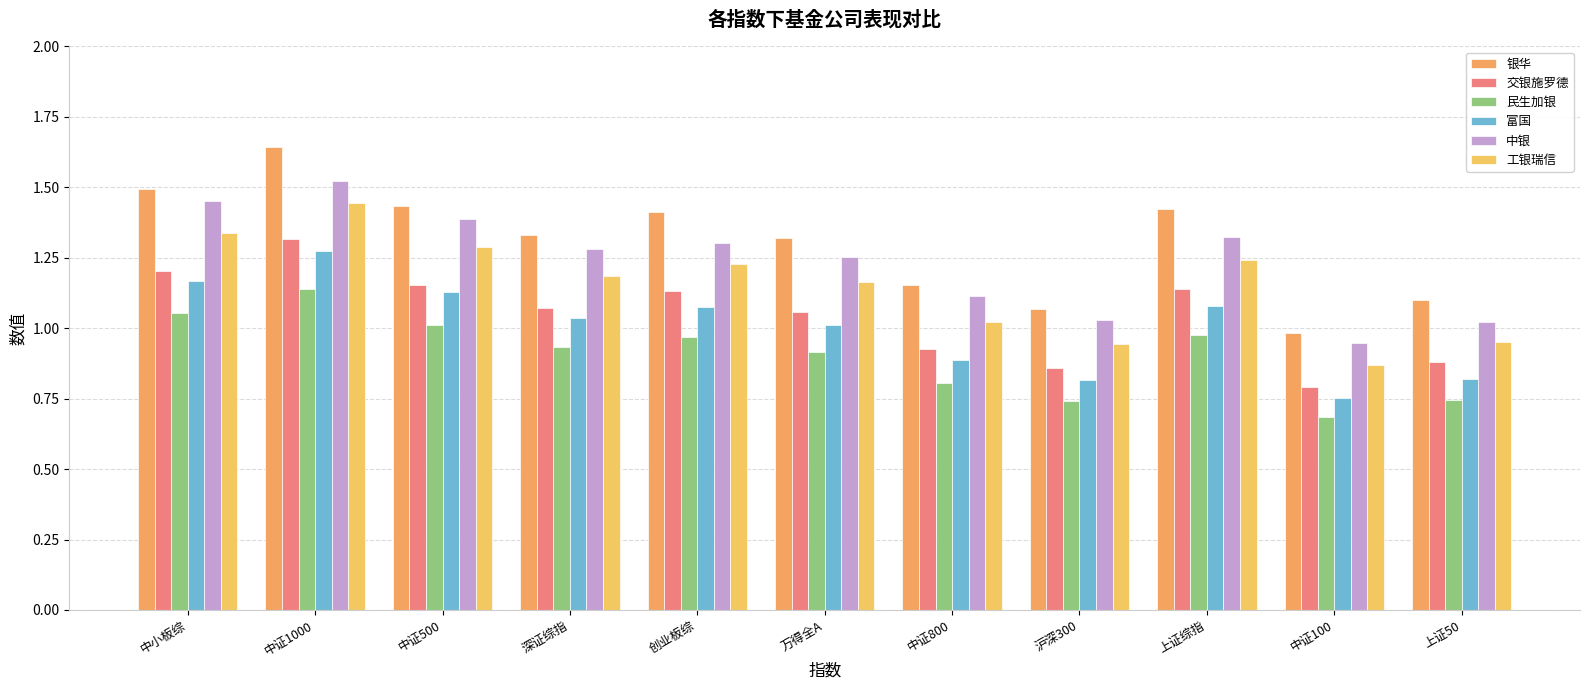

Is the value of 银华 at 中证500 greater than the value of 工银瑞信 at 创业板综?

Yes